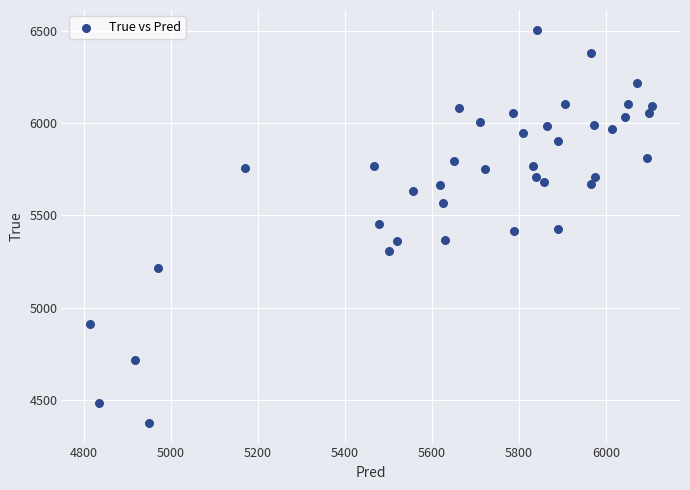

What is the range of Y values (max minus min)?

2128